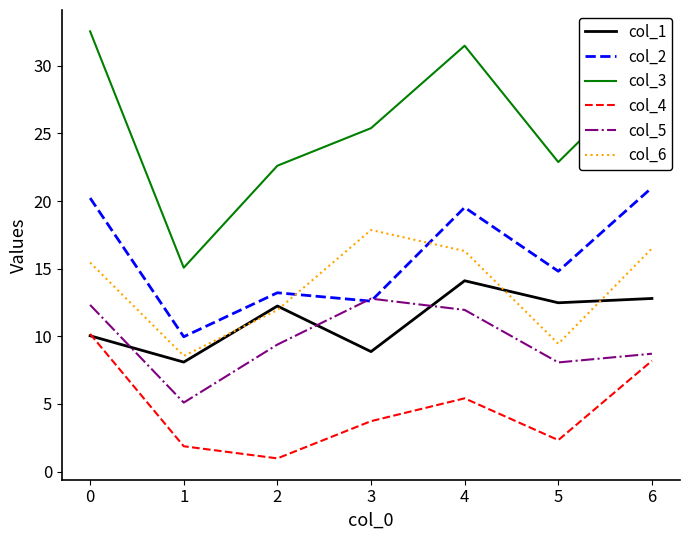

What is the greatest value displayed?

32.5